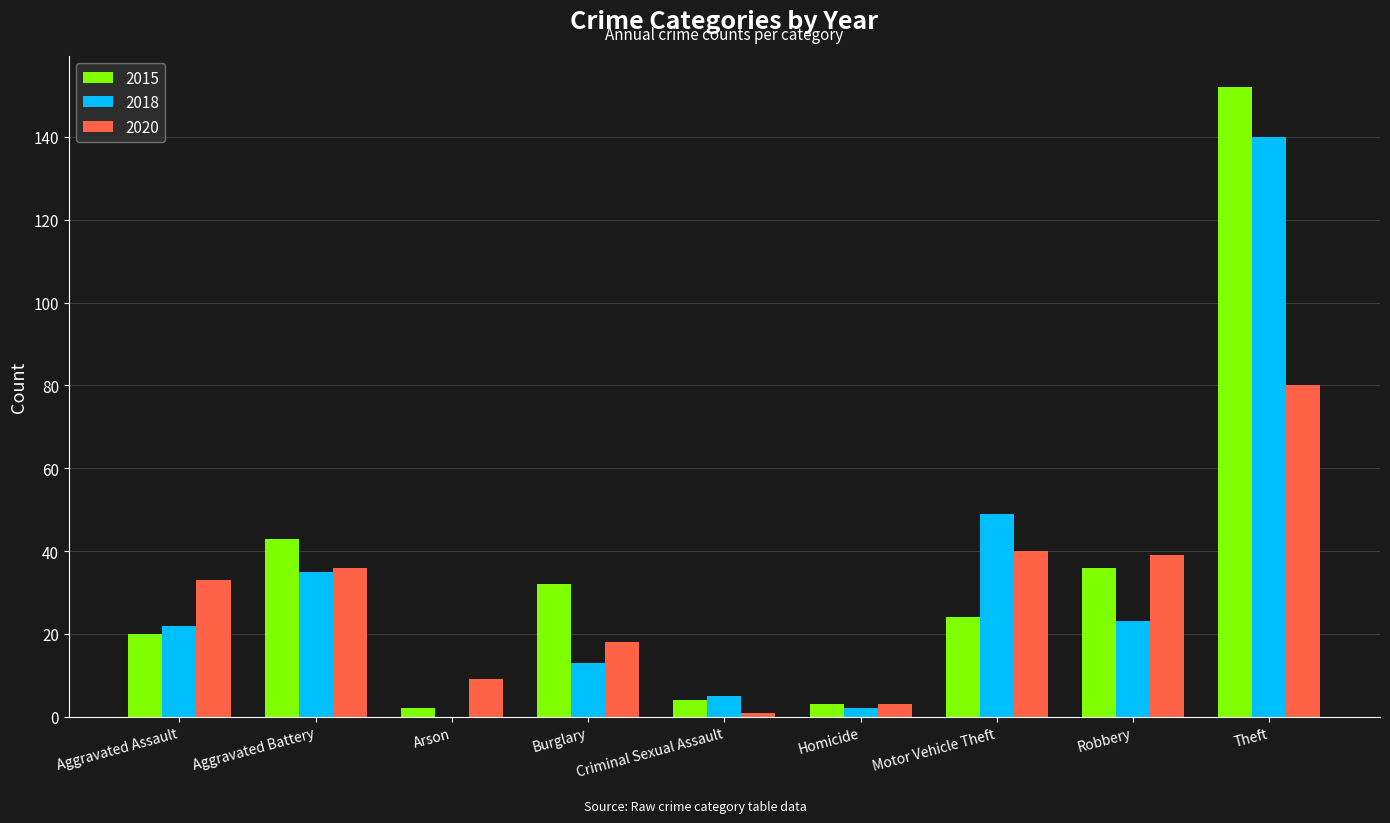

What is the sum of all 2015 values?

316